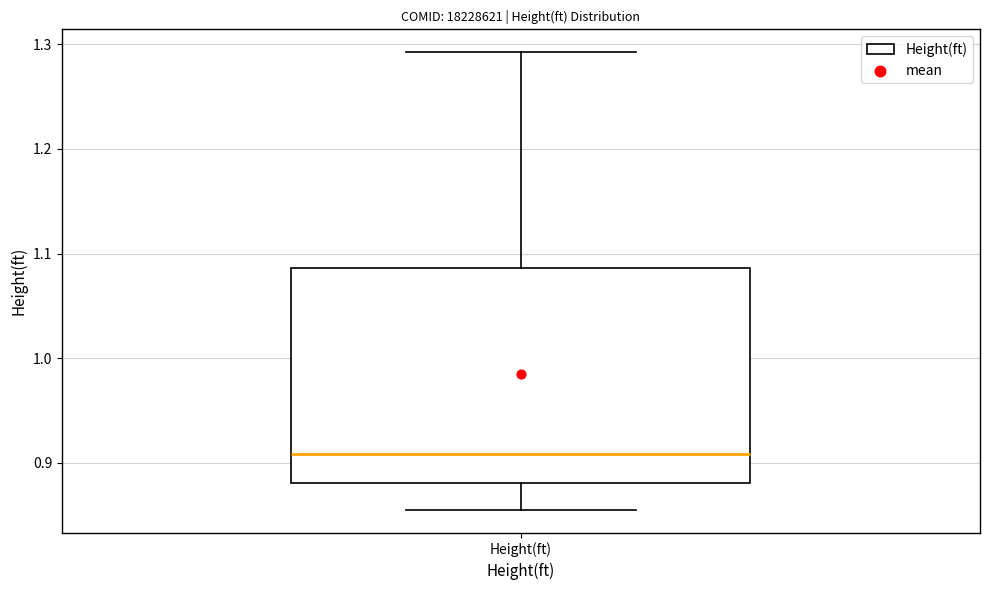

Transcribe this box plot: give where the median line is, the range the box spans, and where the two whiskers end, as read against the y-axis. The values are not printed on the chart, so give them approximately, as read against the axis.

median 0.91, box 0.88 to 1.09, whiskers 0.86 to 1.29